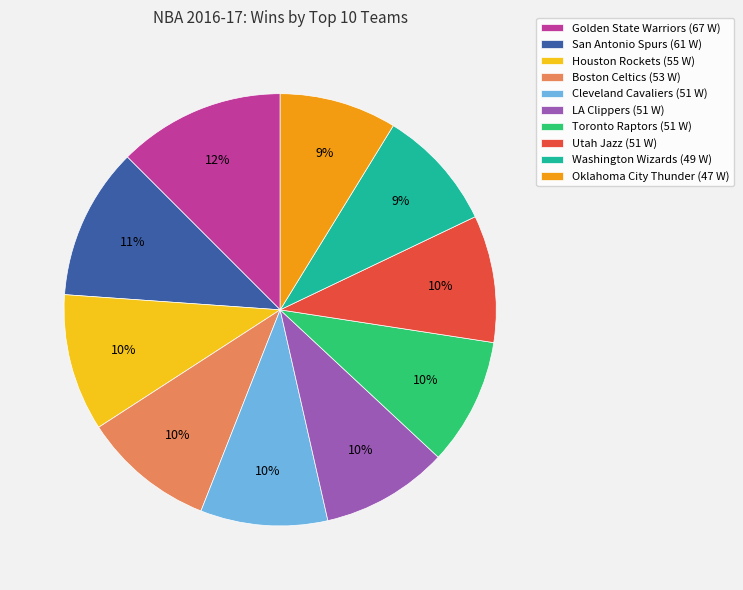

Does Boston Celtics represent more than half of the total?

No